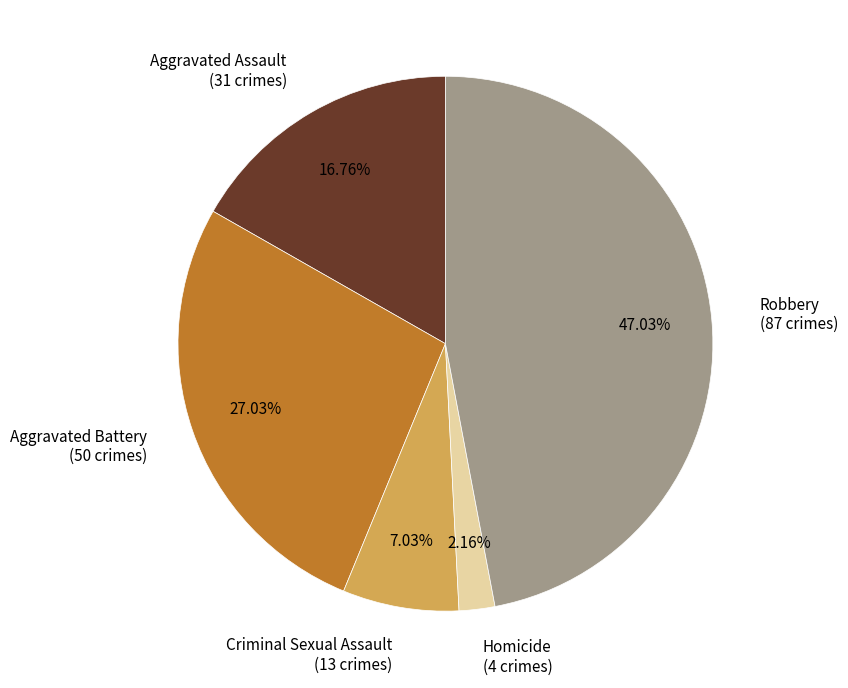

True or false: Criminal Sexual Assault accounts for 1% of the total.

False